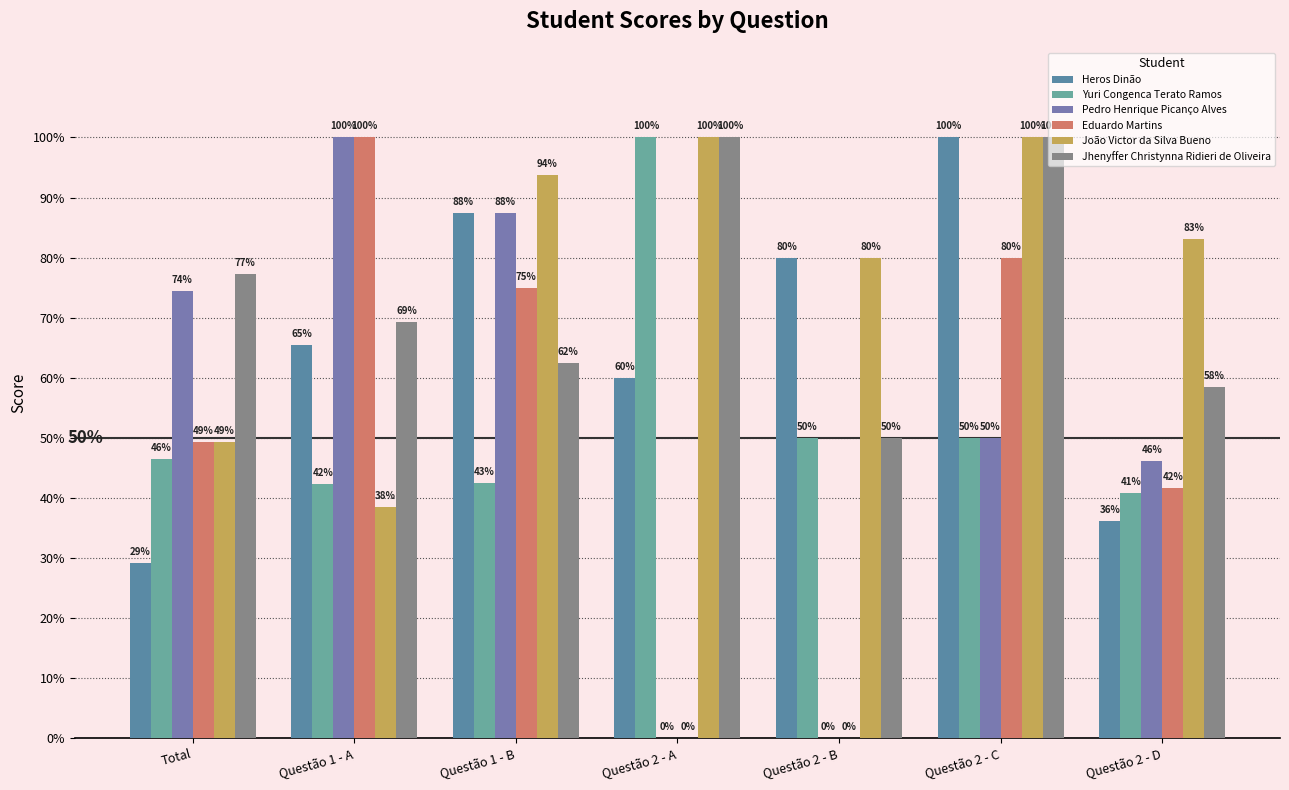

Does the chart contain stacked bars?

No